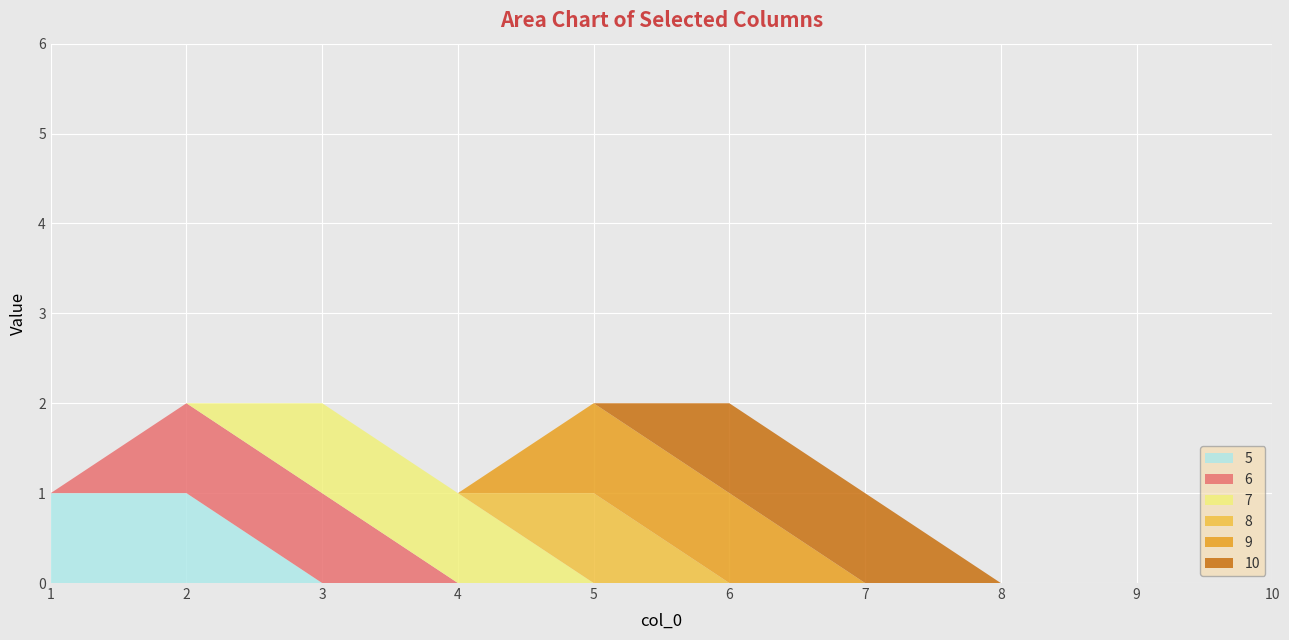

Reading left to right, list all the values displayed in this chart.

5: 1=1	2=1	3=0	4=0	5=0	6=0	7=0	8=0	9=0	10=0
6: 1=0	2=1	3=1	4=0	5=0	6=0	7=0	8=0	9=0	10=0
7: 1=0	2=0	3=1	4=1	5=0	6=0	7=0	8=0	9=0	10=0
8: 1=0	2=0	3=0	4=0	5=1	6=0	7=0	8=0	9=0	10=0
9: 1=0	2=0	3=0	4=0	5=1	6=1	7=0	8=0	9=0	10=0
10: 1=0	2=0	3=0	4=0	5=0	6=1	7=1	8=0	9=0	10=0